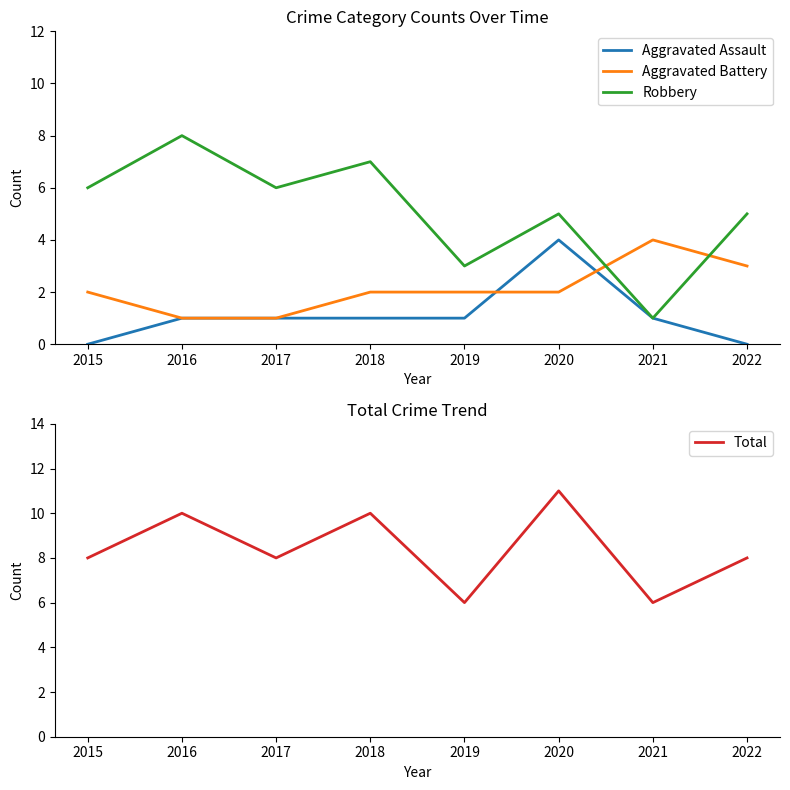

Between 2022 and 2020, which is larger?

2020